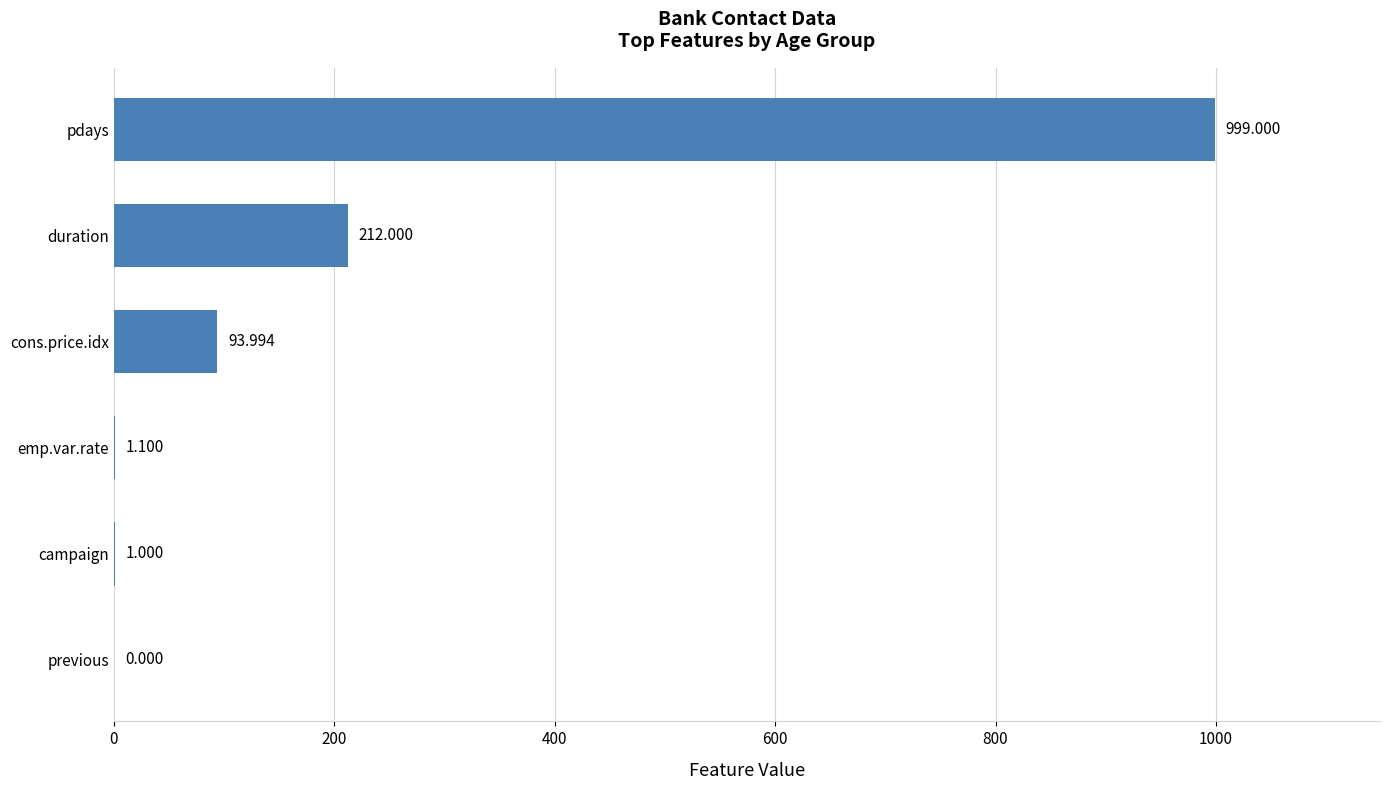

What is the average value?

217.8